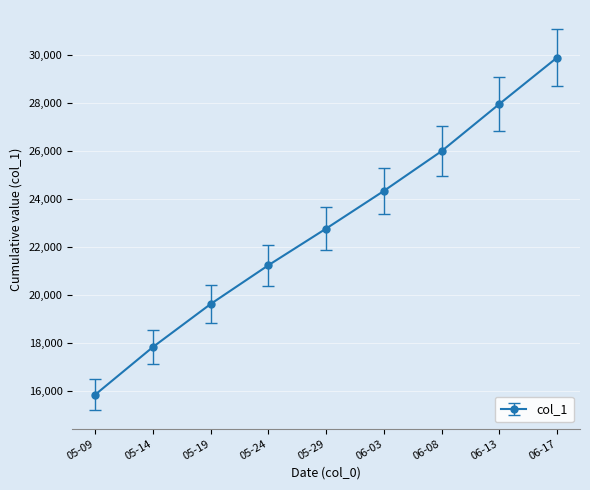

What is the label of the 9th point from the left?

06-17